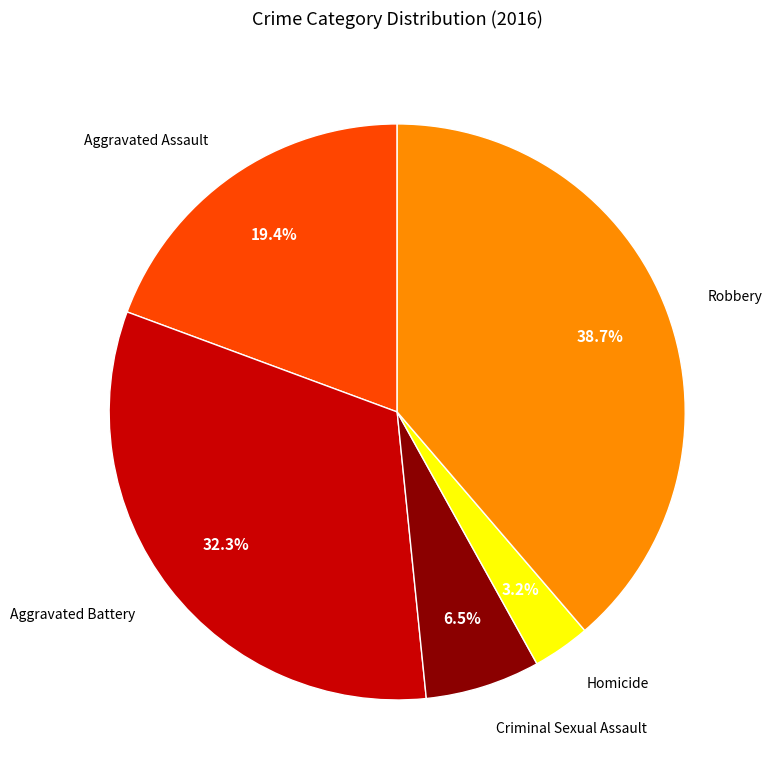

Is there a majority slice in this chart?

No